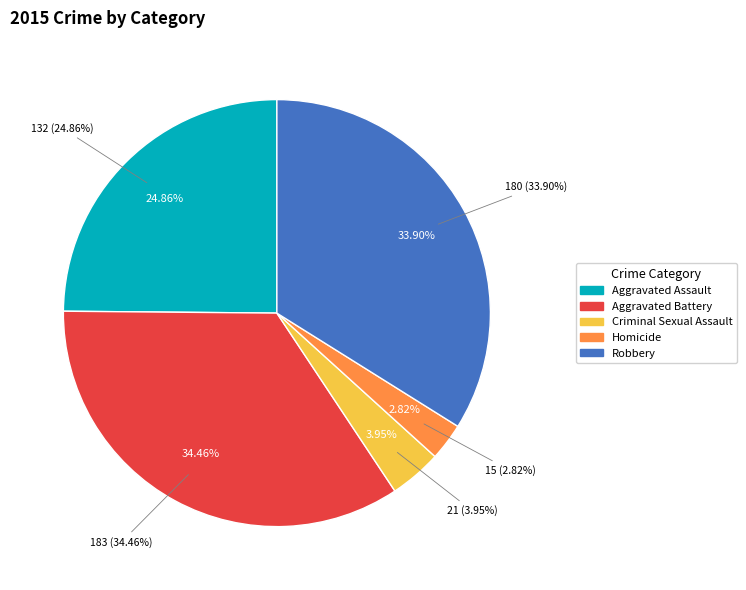

To the nearest percent, what is the combined percentage of Robbery and Homicide?

37%